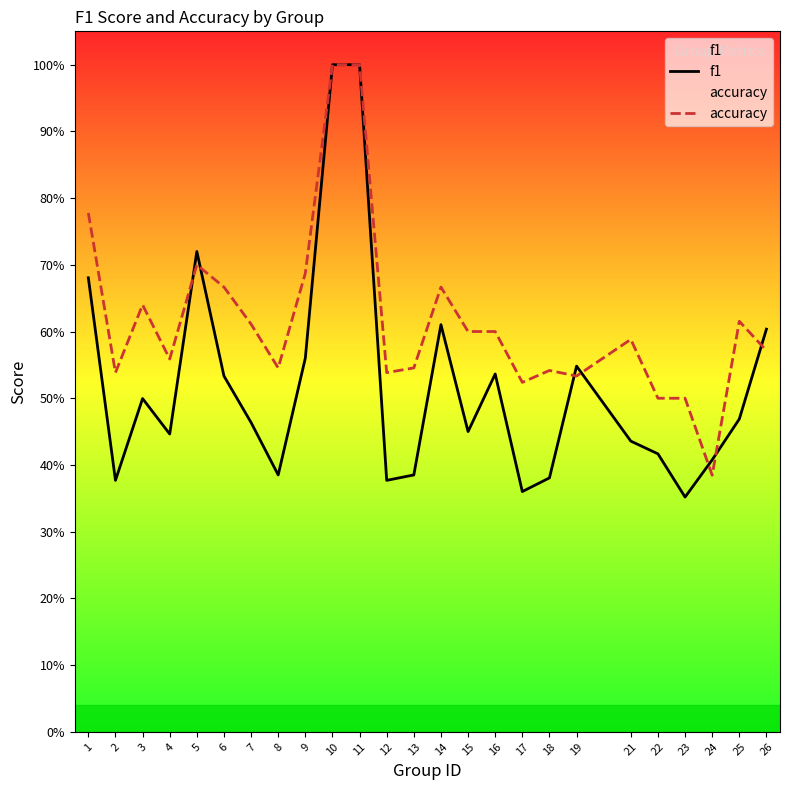

At which category is the sum across all series the highest?

10